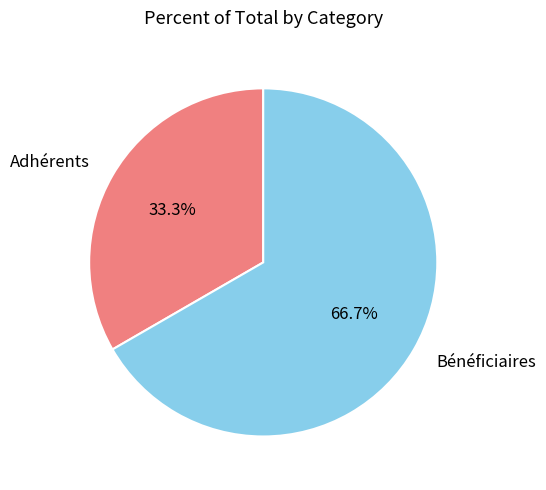

How many slices are in this pie chart?

2